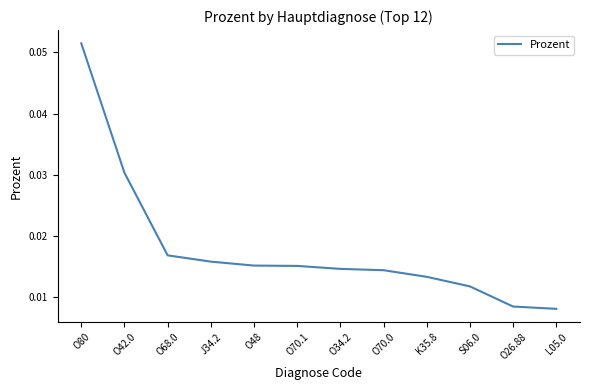

Count the number of categories in the chart.

12